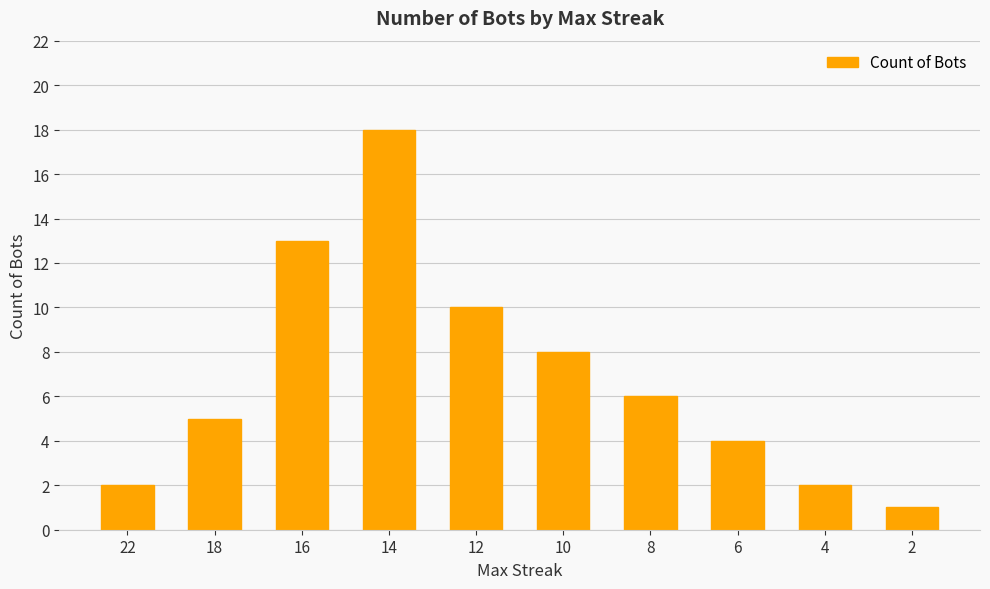

Reading right to left, what are all the values shown in this chart?

1	2	4	6	8	10	18	13	5	2